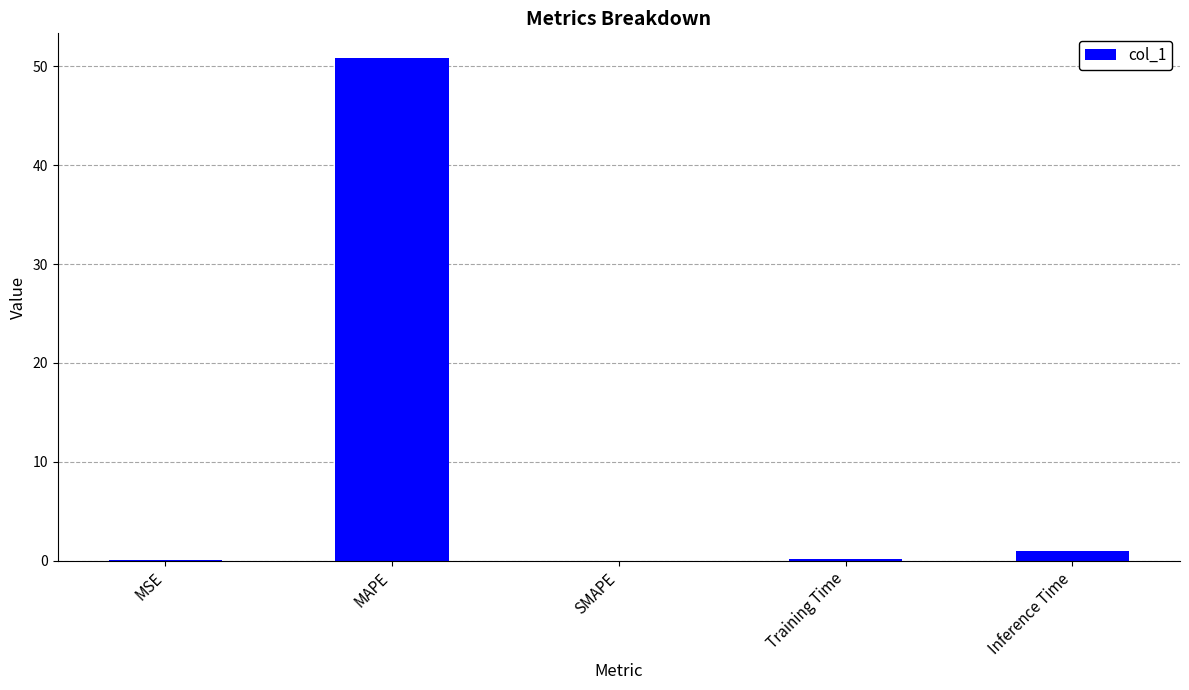

What is the sum of all values?

52.0